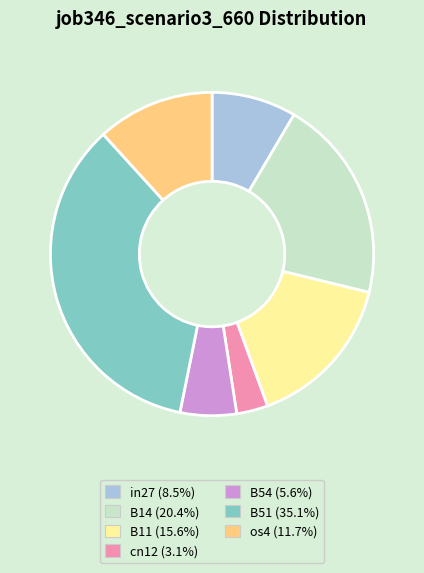

Is B51 (35.1%) the majority of the pie?

No